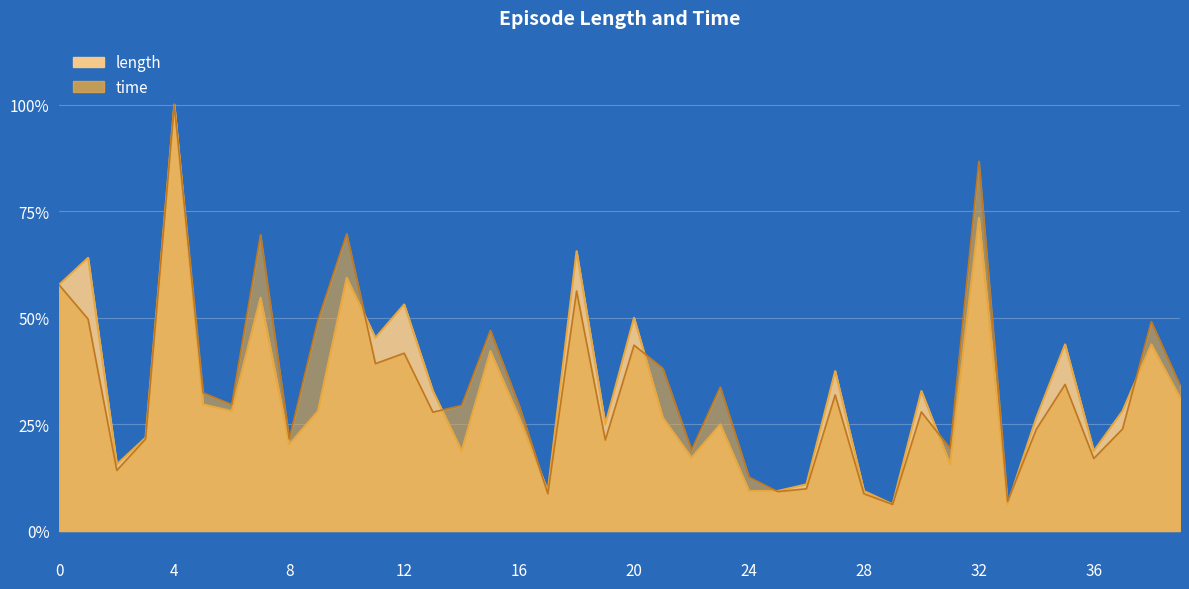

What is the total value across all series at 38?

0.9